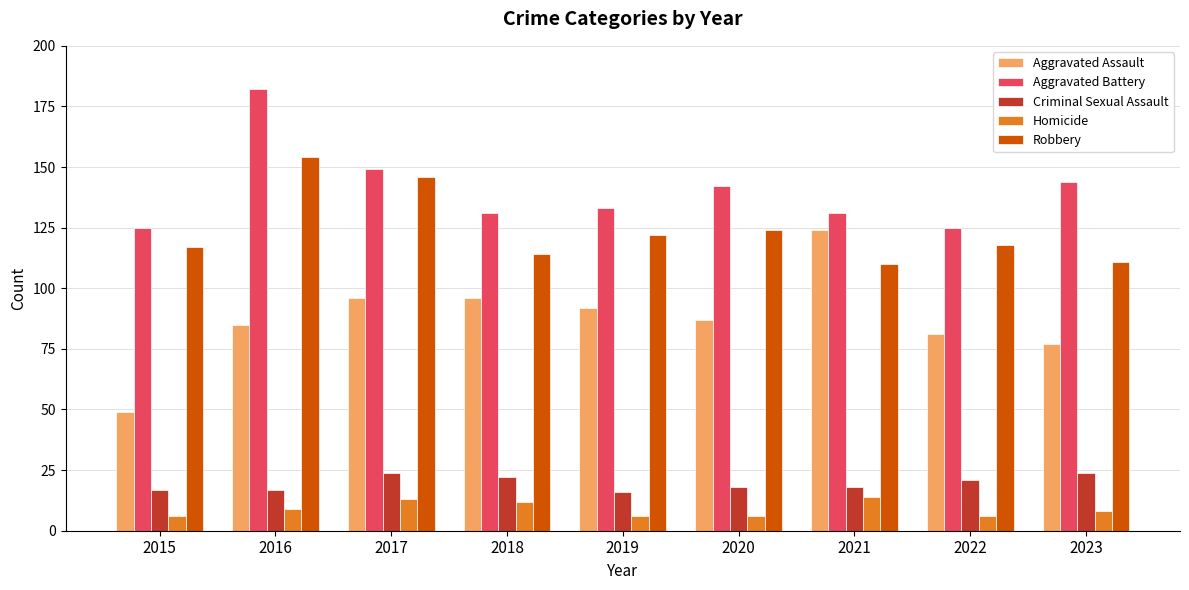

Between 2015 and 2016, which series saw the biggest shift?

Aggravated Battery